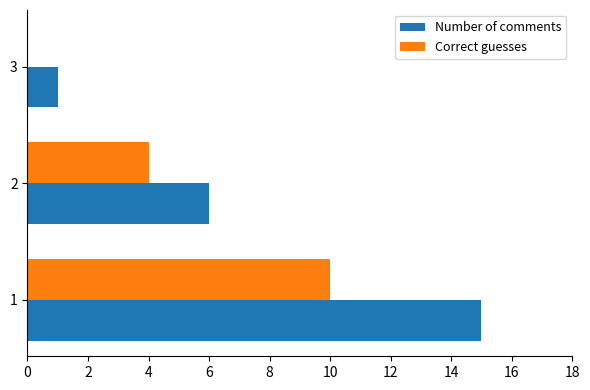

What is the sum of all Number of comments values?

22